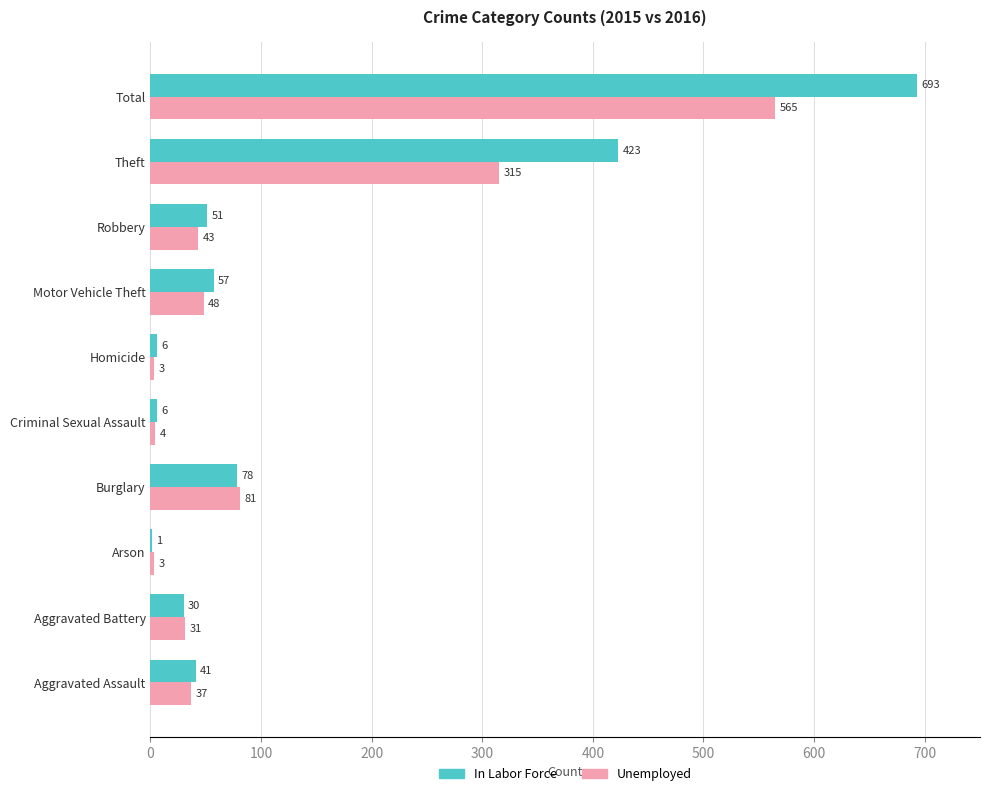

Which category has the highest value in the Unemployed series?

Total